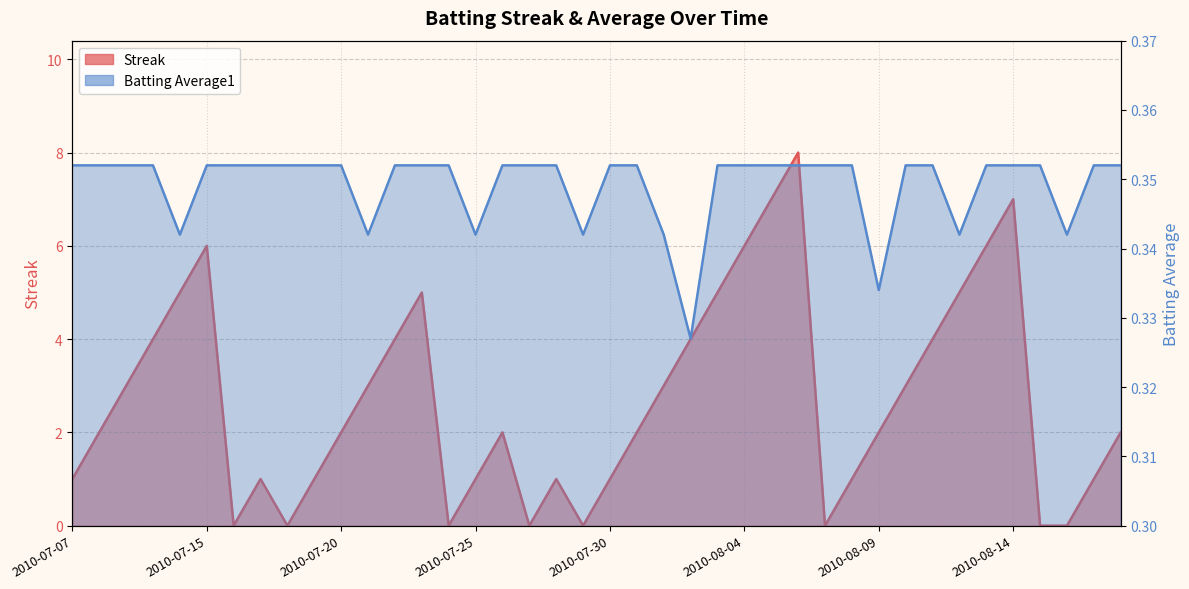

The Streak series shows 1.0 at 2010-08-17. True or false?

True